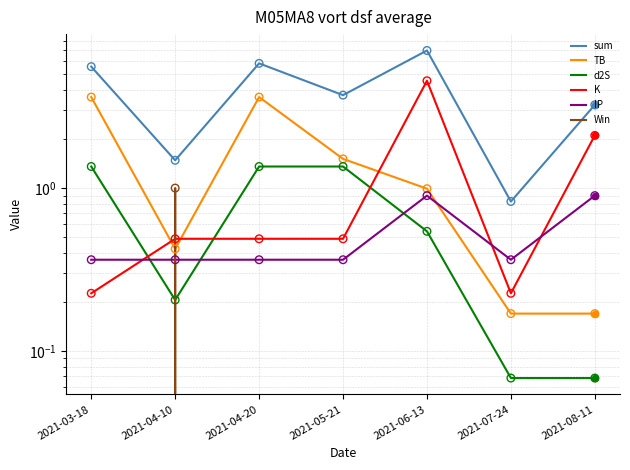

Is the value of d2S at 2021-05-21 greater than the value of Win at 2021-04-10?

Yes